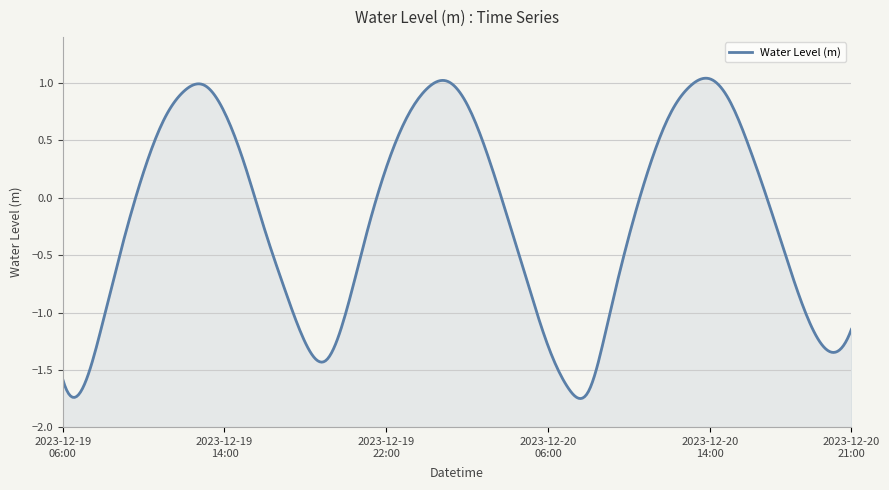

Reading left to right, what are all the values shown in this chart?

2023-12-19 06:00=-1.6	2023-12-19 07:00=-1.7	2023-12-19 08:00=-1.1	2023-12-19 09:00=-0.4	2023-12-19 10:00=0.2	2023-12-19 11:00=0.7	2023-12-19 12:00=0.9	2023-12-19 13:00=1.0	2023-12-19 14:00=0.7	2023-12-19 15:00=0.3	2023-12-19 16:00=-0.3	2023-12-19 17:00=-0.8	2023-12-19 18:00=-1.3	2023-12-19 19:00=-1.4	2023-12-19 20:00=-1.0	2023-12-19 21:00=-0.3	2023-12-19 22:00=0.3	2023-12-19 23:00=0.7	2023-12-20 00:00=0.9	2023-12-20 01:00=1.0	2023-12-20 02:00=0.8	2023-12-20 03:00=0.4	2023-12-20 04:00=-0.2	2023-12-20 05:00=-0.7	2023-12-20 06:00=-1.3	2023-12-20 07:00=-1.7	2023-12-20 08:00=-1.7	2023-12-20 09:00=-1.1	2023-12-20 10:00=-0.3	2023-12-20 11:00=0.3	2023-12-20 12:00=0.7	2023-12-20 13:00=1.0	2023-12-20 14:00=1.0	2023-12-20 15:00=0.8	2023-12-20 16:00=0.4	2023-12-20 17:00=-0.1	2023-12-20 18:00=-0.6	2023-12-20 19:00=-1.1	2023-12-20 20:00=-1.3	2023-12-20 21:00=-1.1